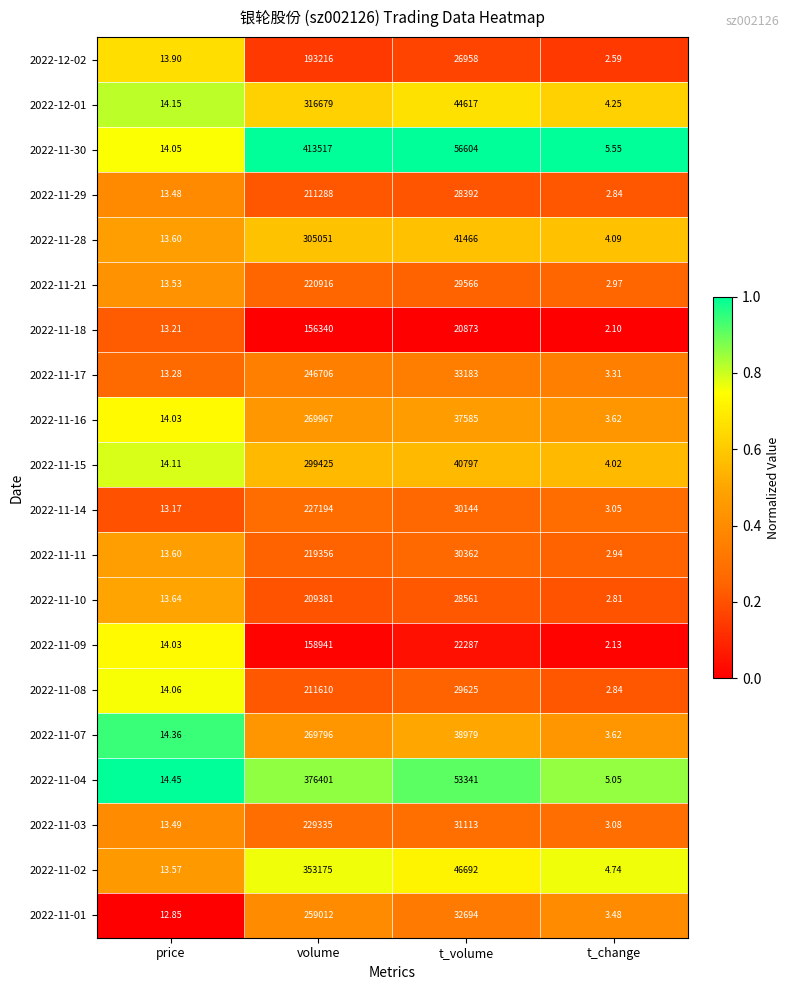

What is the spread (max minus min) of values at volume?

257177.0